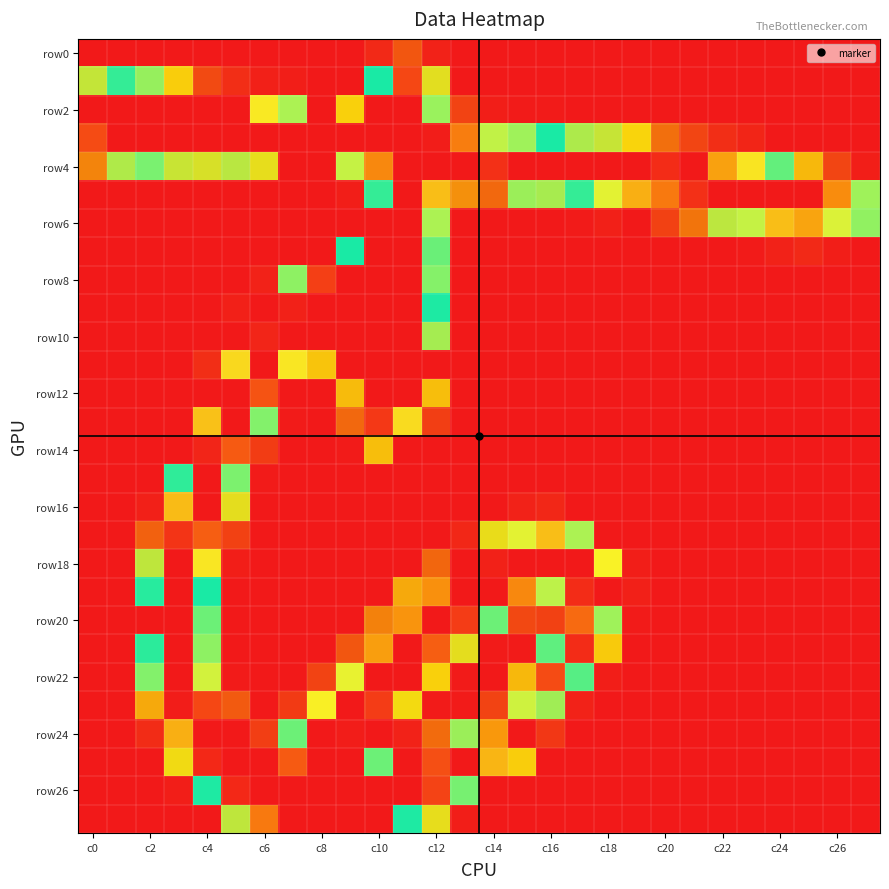

What is the maximum value shown in the chart?

255